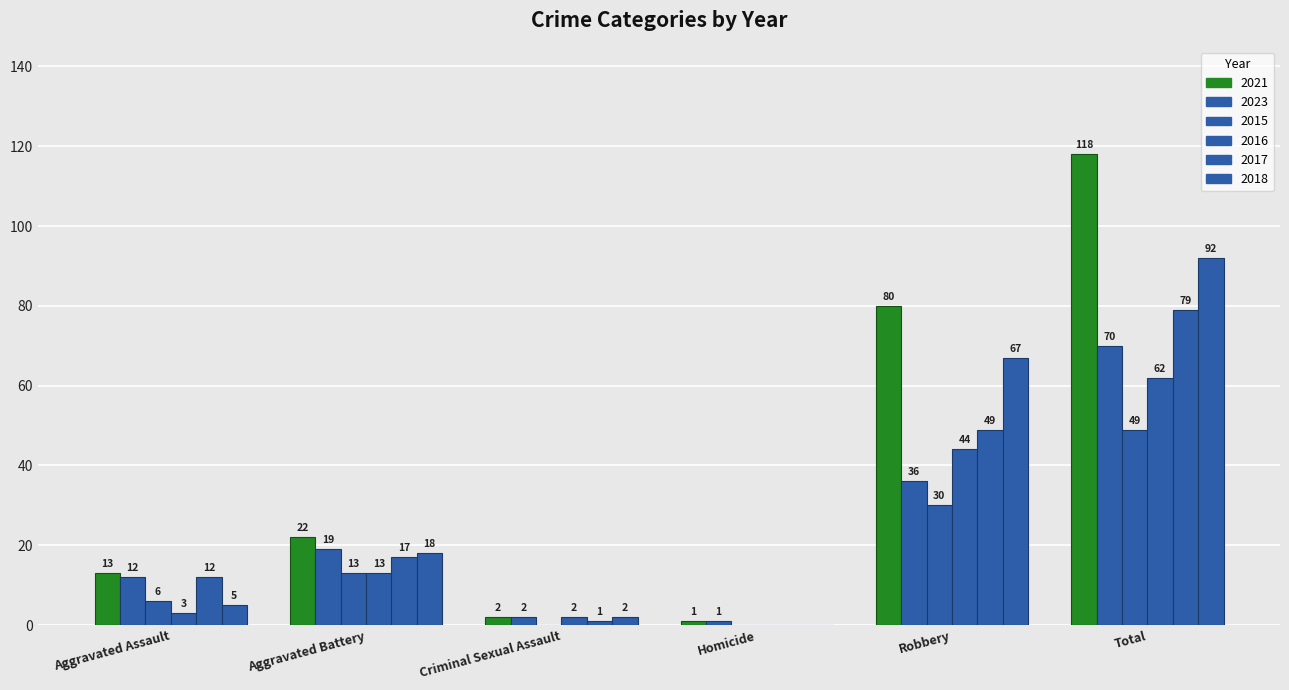

What is the sum of all 2018 values?

184